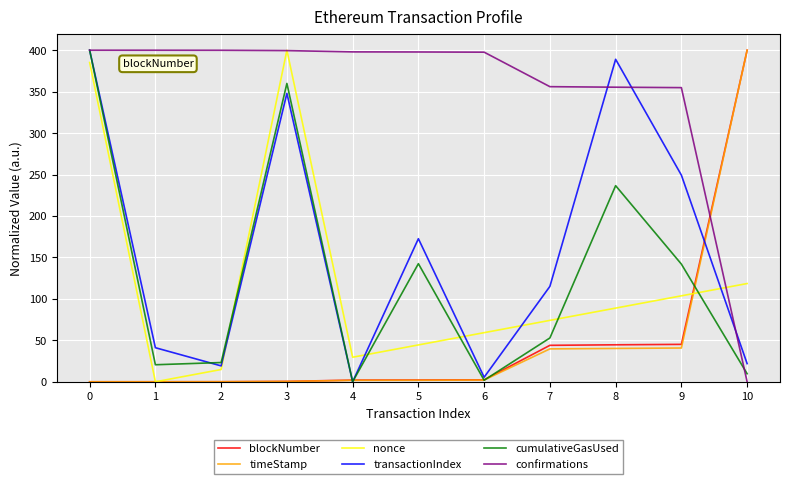

What are all the series names shown in the legend?

blockNumber, timeStamp, nonce, transactionIndex, cumulativeGasUsed, confirmations